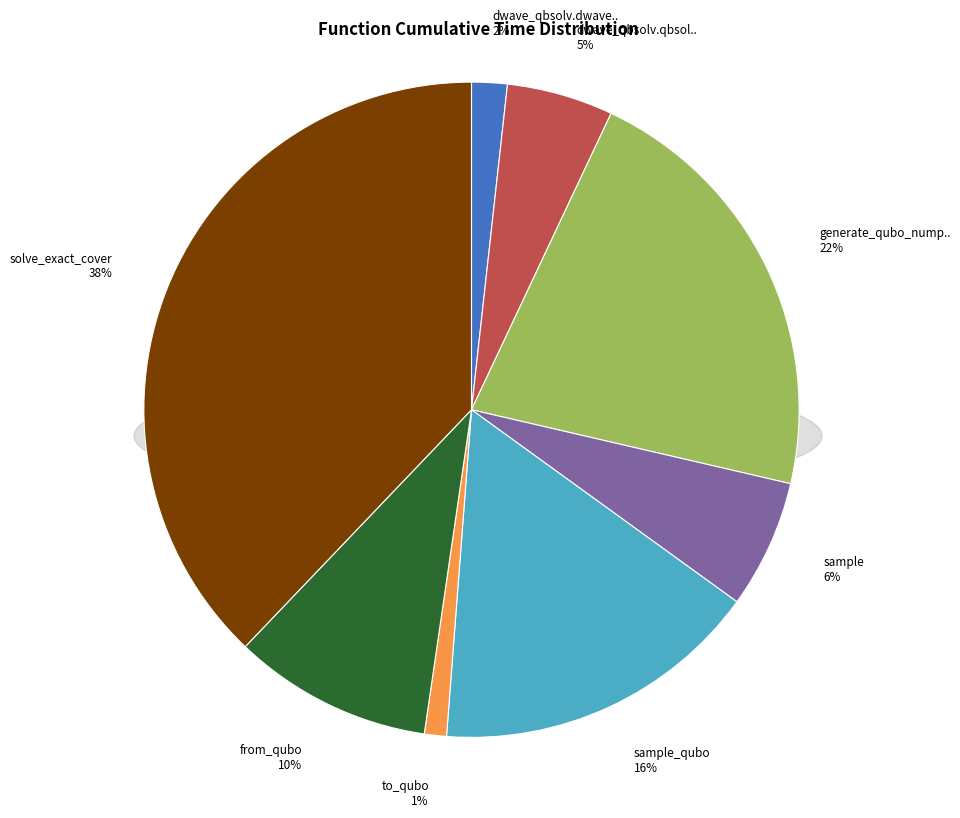

Does dwave_qbsolv.qbsolv_binding.run_qbsolv account for over 50% of the chart?

No